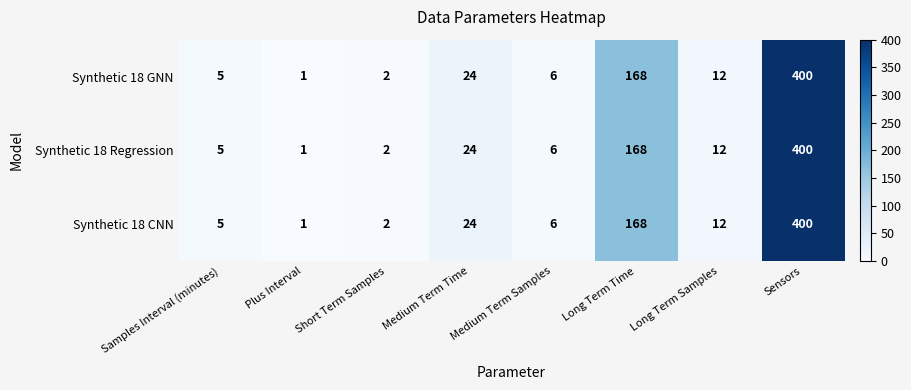

At which label does Synthetic 18 GNN reach its peak?

Sensors